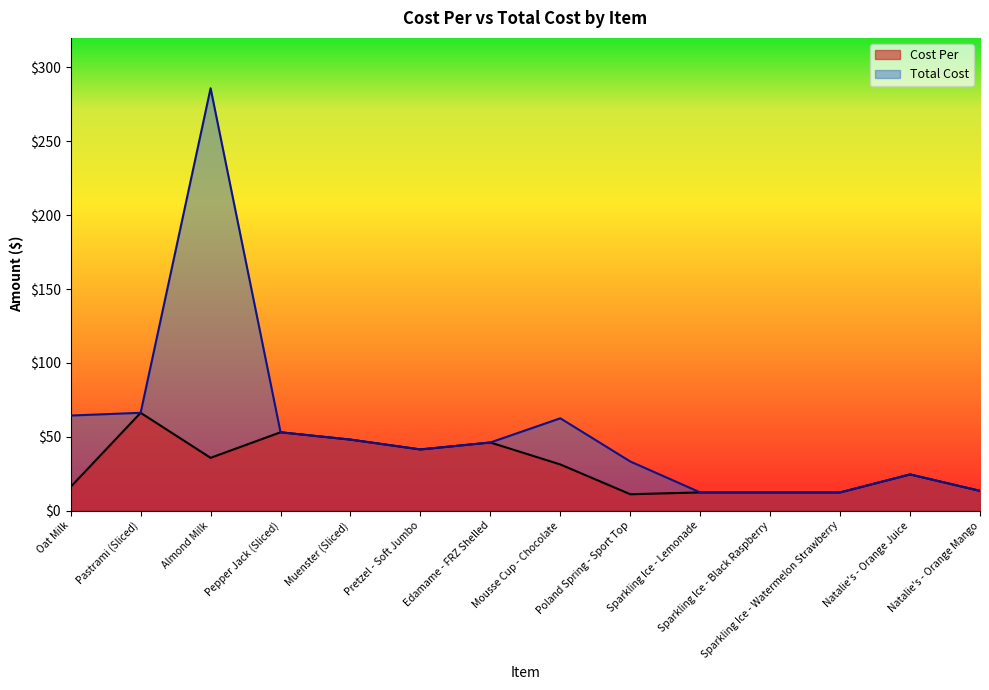

At which category does Total Cost reach its first local peak?

Almond Milk